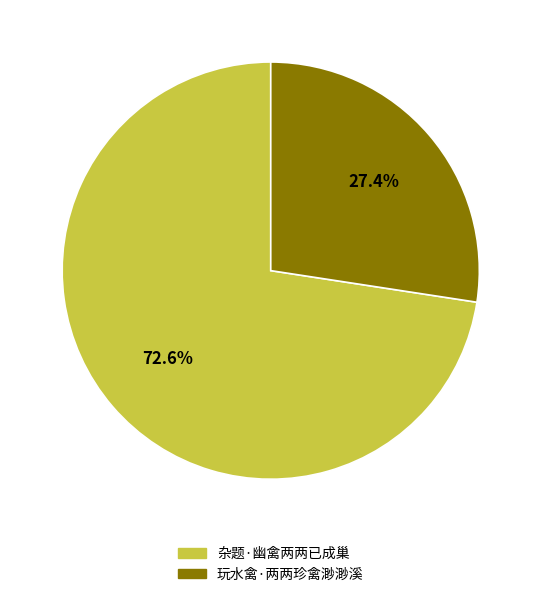

Count the number of slices in the pie.

2